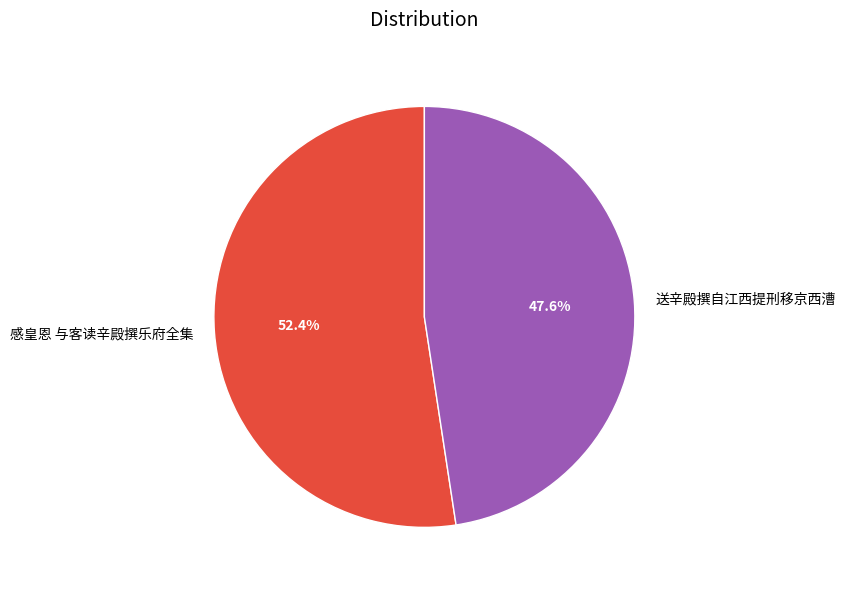

True or false: 感皇恩 与客读辛殿撰乐府全集 accounts for 52% of the total.

True